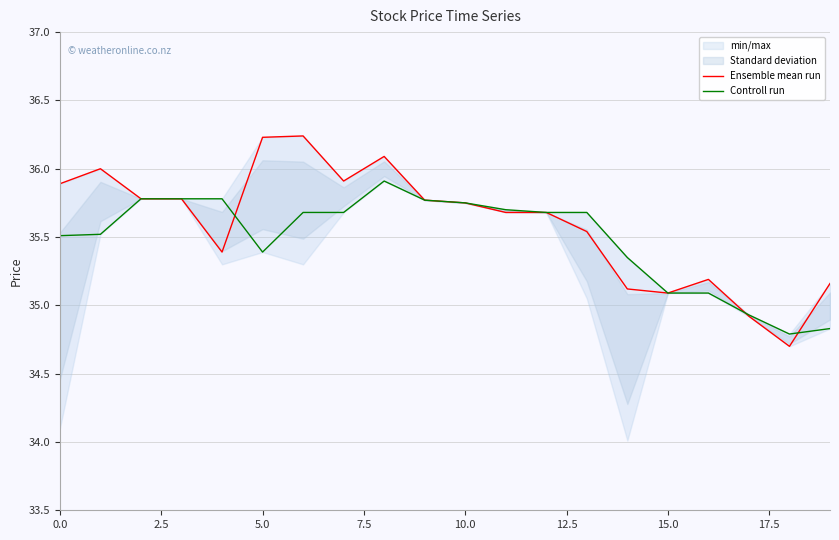

Rank the series by their average value, from highest to lowest.

Ensemble mean run, Controll run